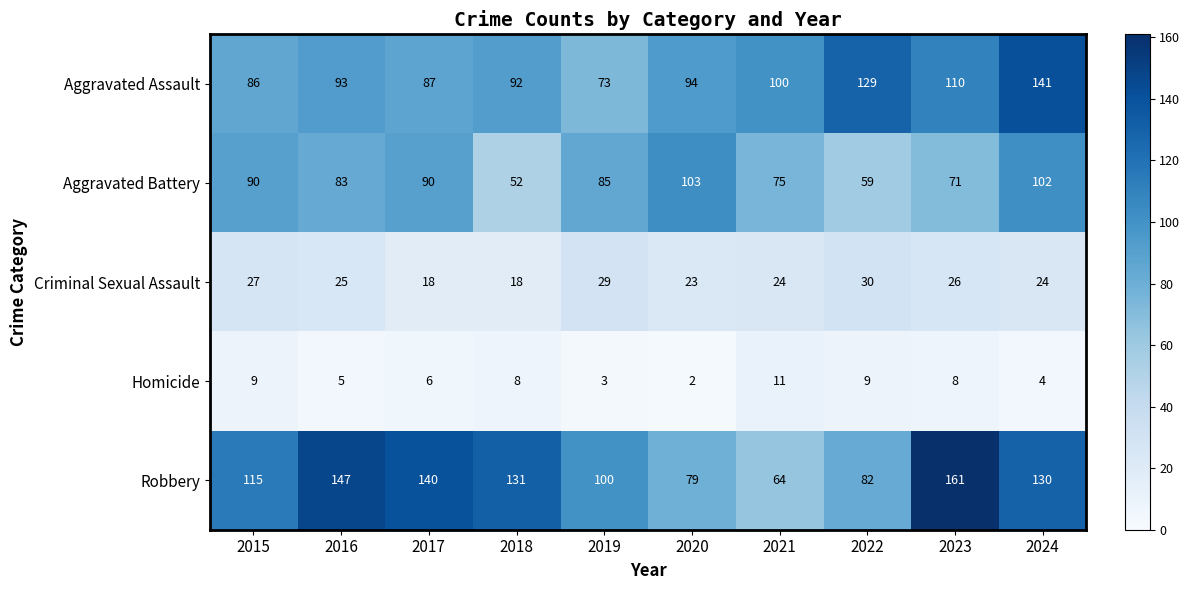

What is the minimum value shown in the chart?

2